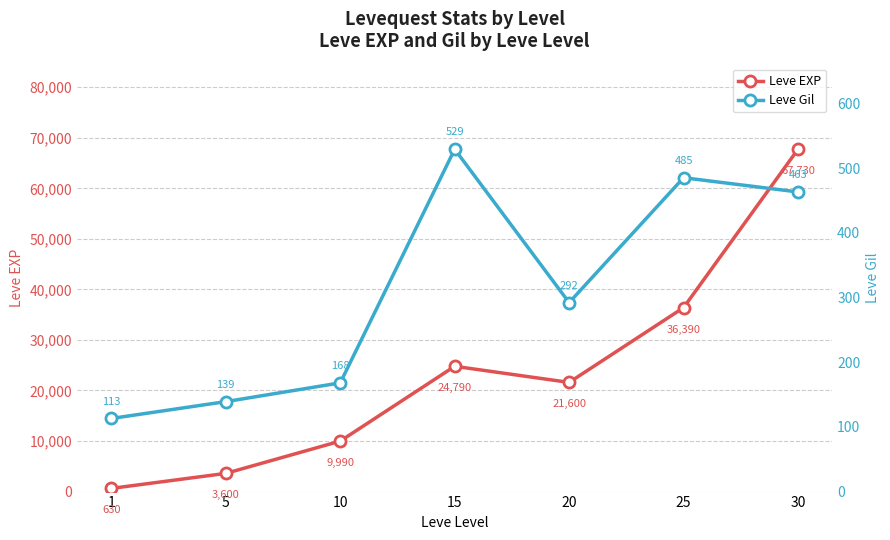

What are all the series names shown in the legend?

Leve EXP, Leve Gil